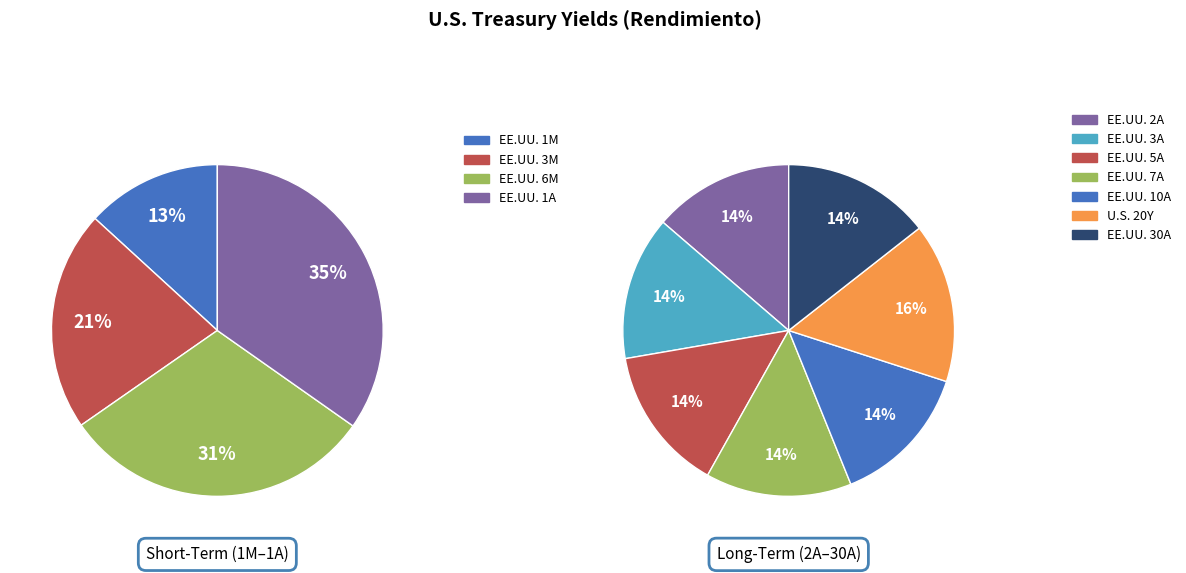

Which slice is the smallest?

EE.UU. 1M